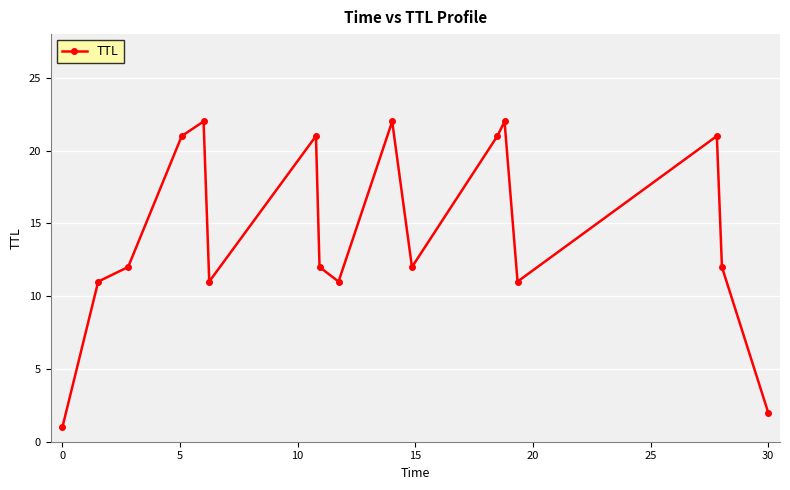

Reading left to right, what are all the values shown in this chart?

1	11	12	21	22	11	21	12	11	22	12	21	22	11	21	12	2